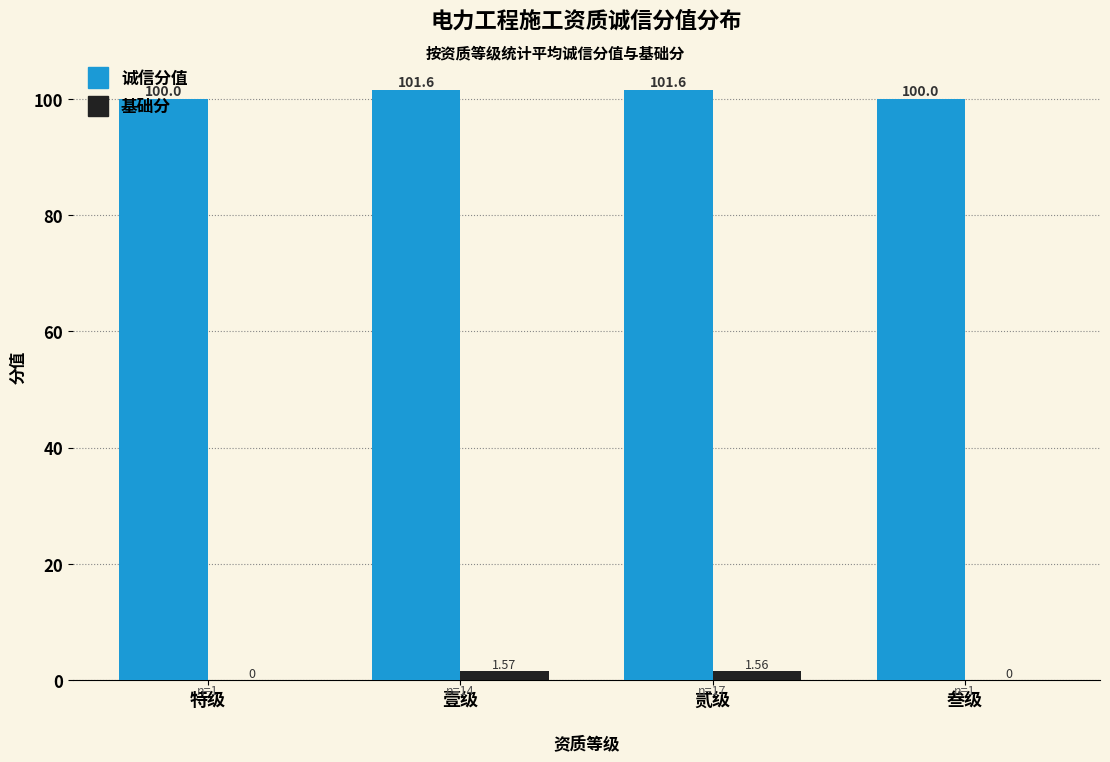

What is the total value across all series at 特级?

100.0